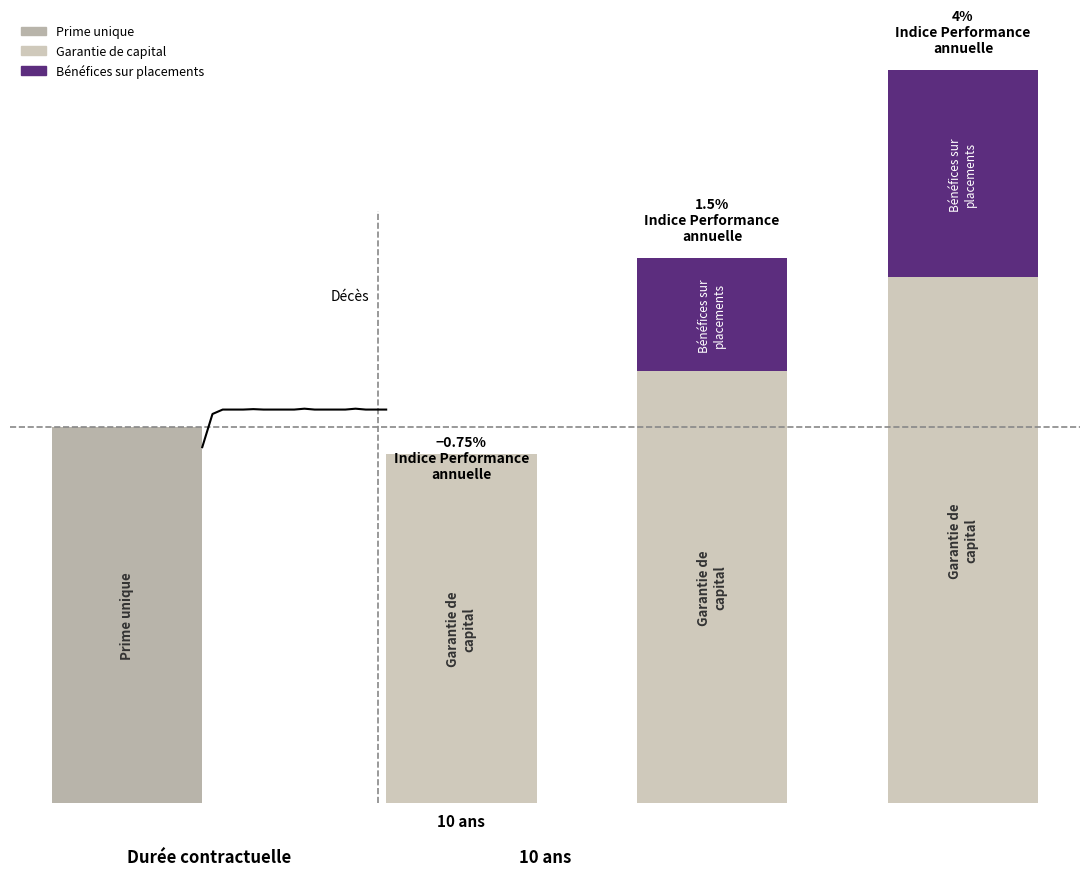

Where is the data nearest to the value 99?

10 ans